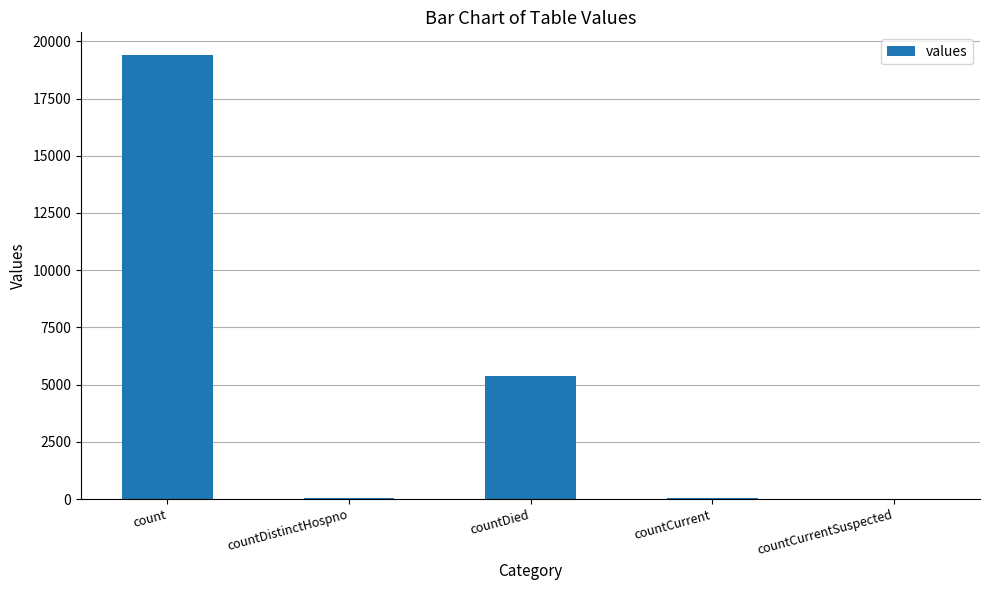

Which has a higher value, countDied or count?

count